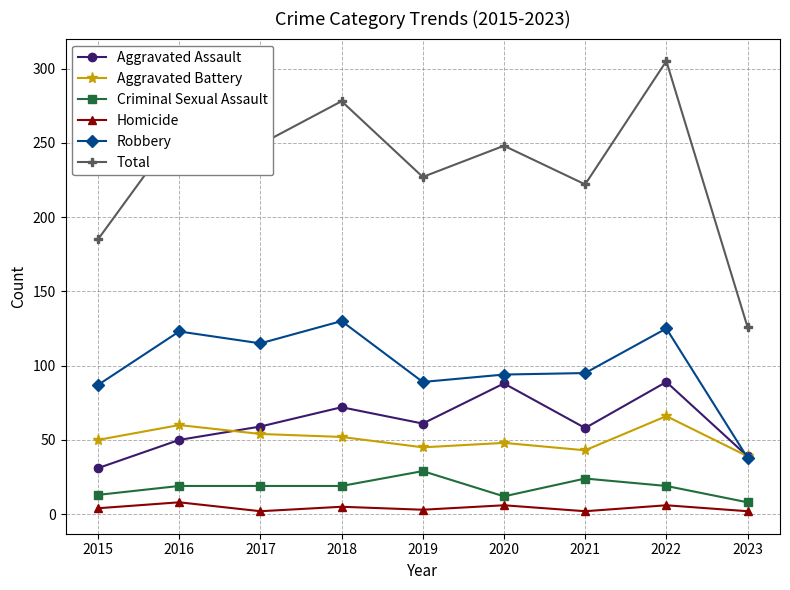

True or false: Total and Criminal Sexual Assault cross at least once.

False